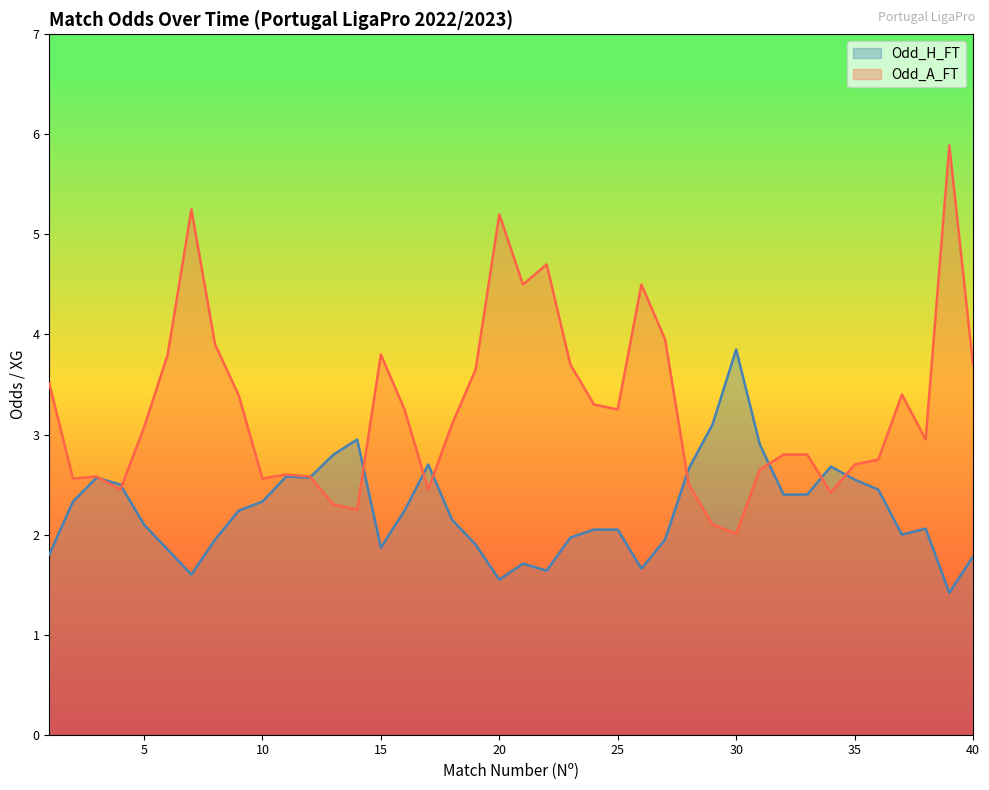

Where is Odd_A_FT nearest to the value 3?

38